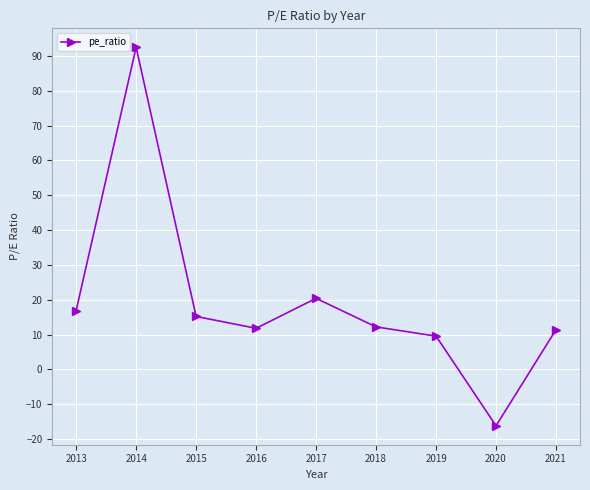

What is the value of the 1st point from the left?

16.9